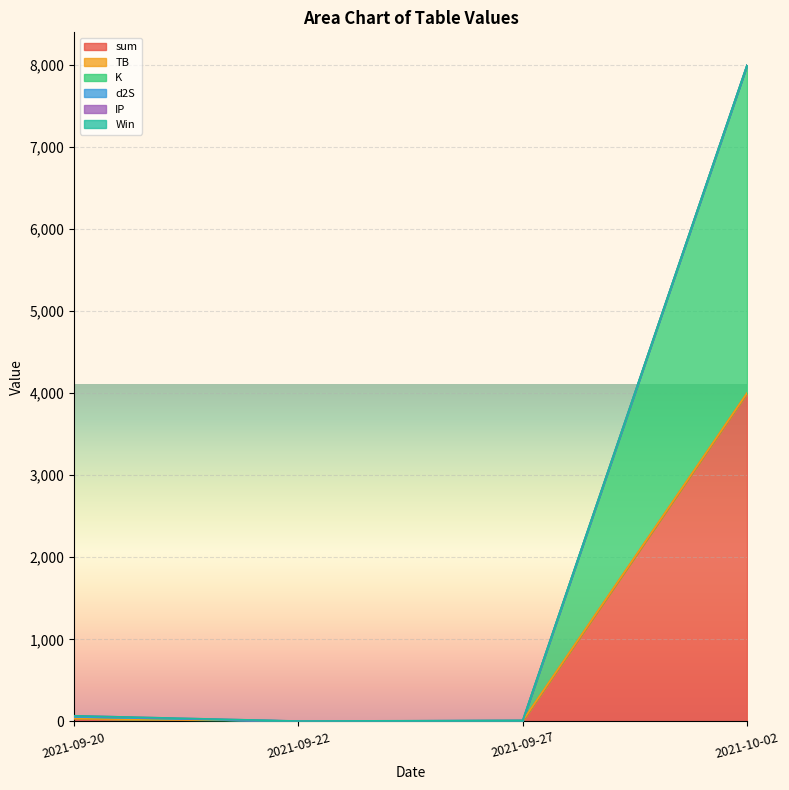

What is the spread (max minus min) of values at 2021-10-02?

3998.8